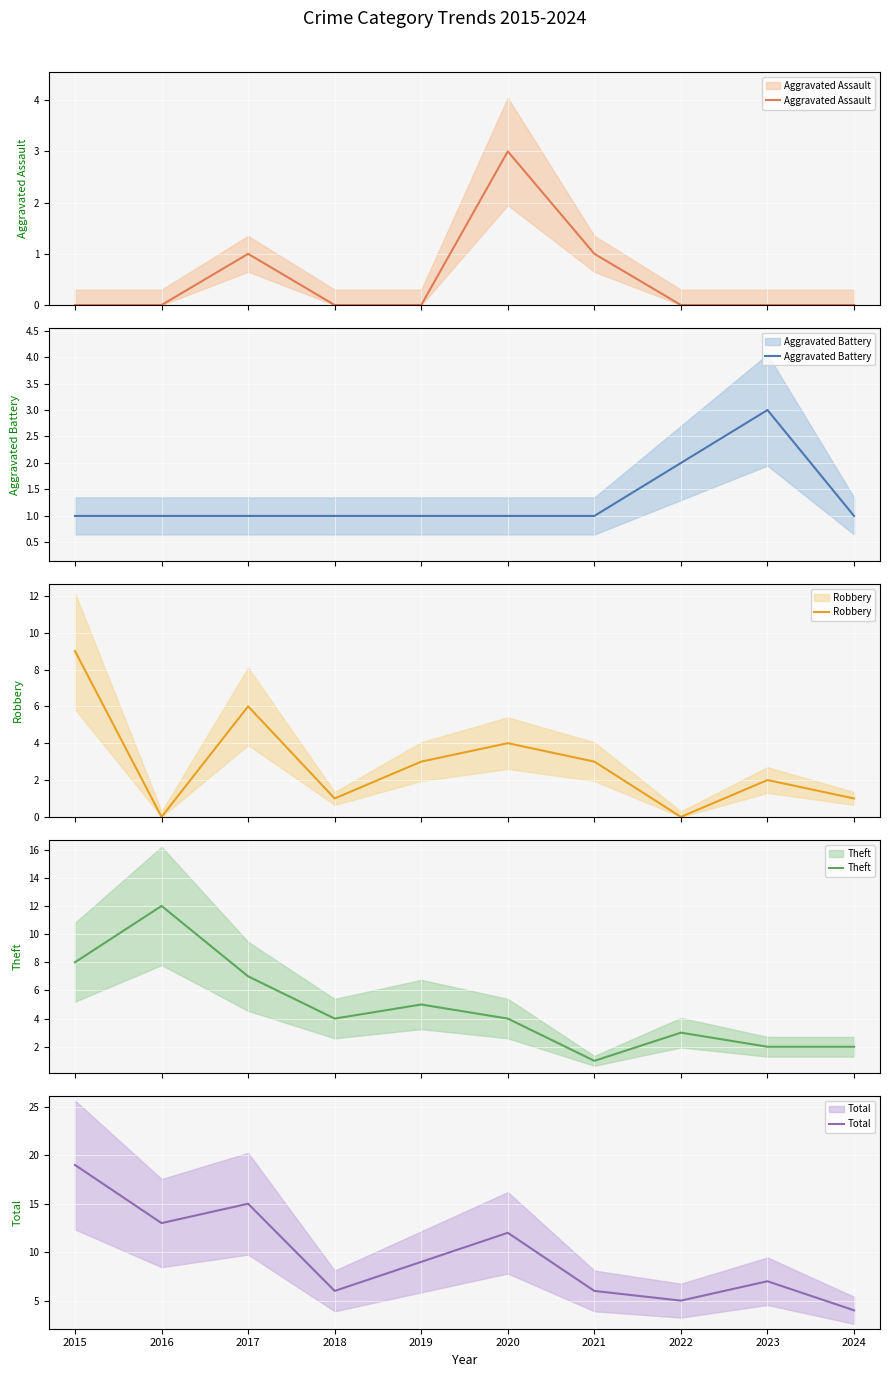

The value of Aggravated Battery at 2016 is 1. True or false?

True